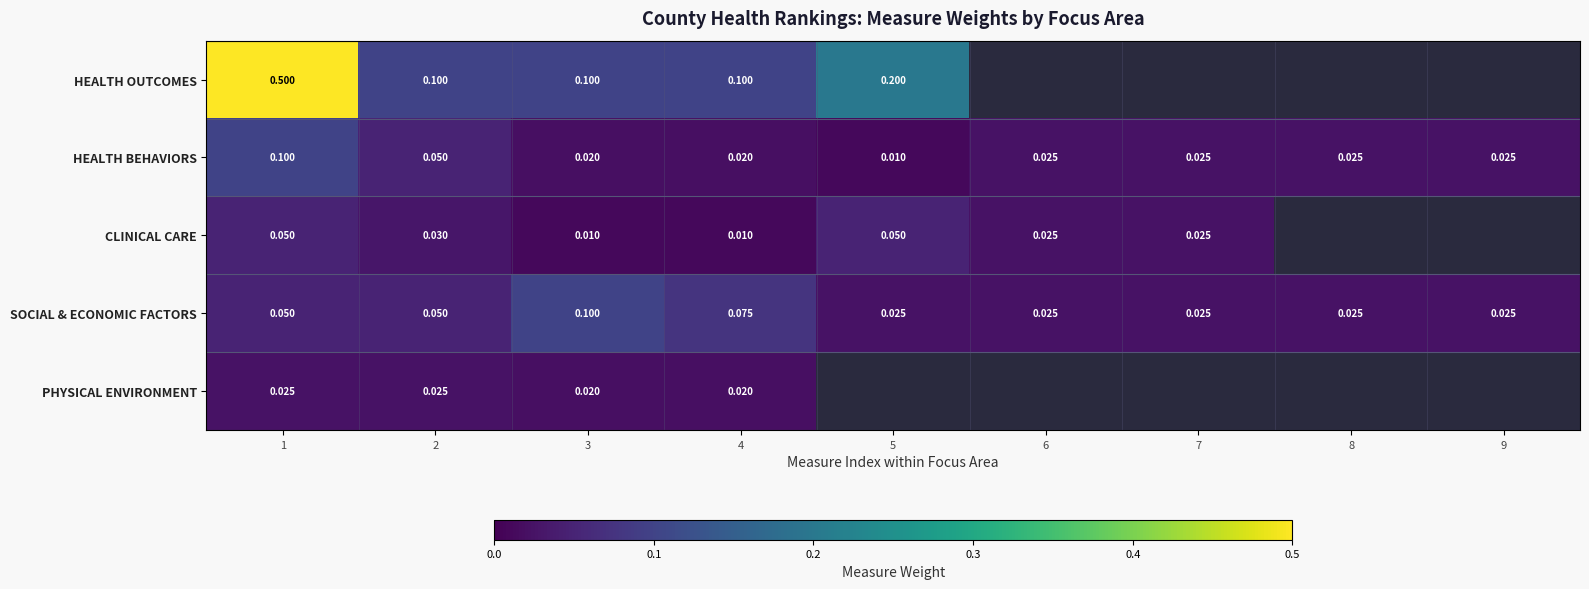

True or false: CLINICAL CARE has a value of 0.0 at 3.

True